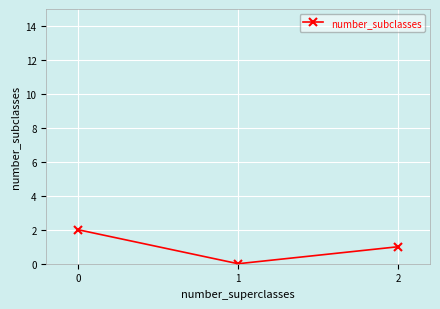

What is the value of the 1st point from the left?

2